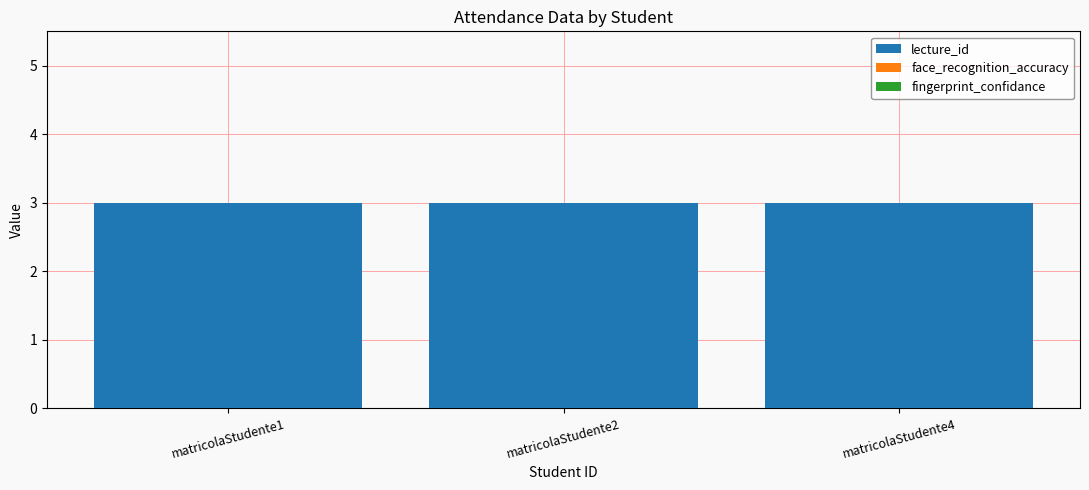

Which series has the largest total across all categories?

lecture_id